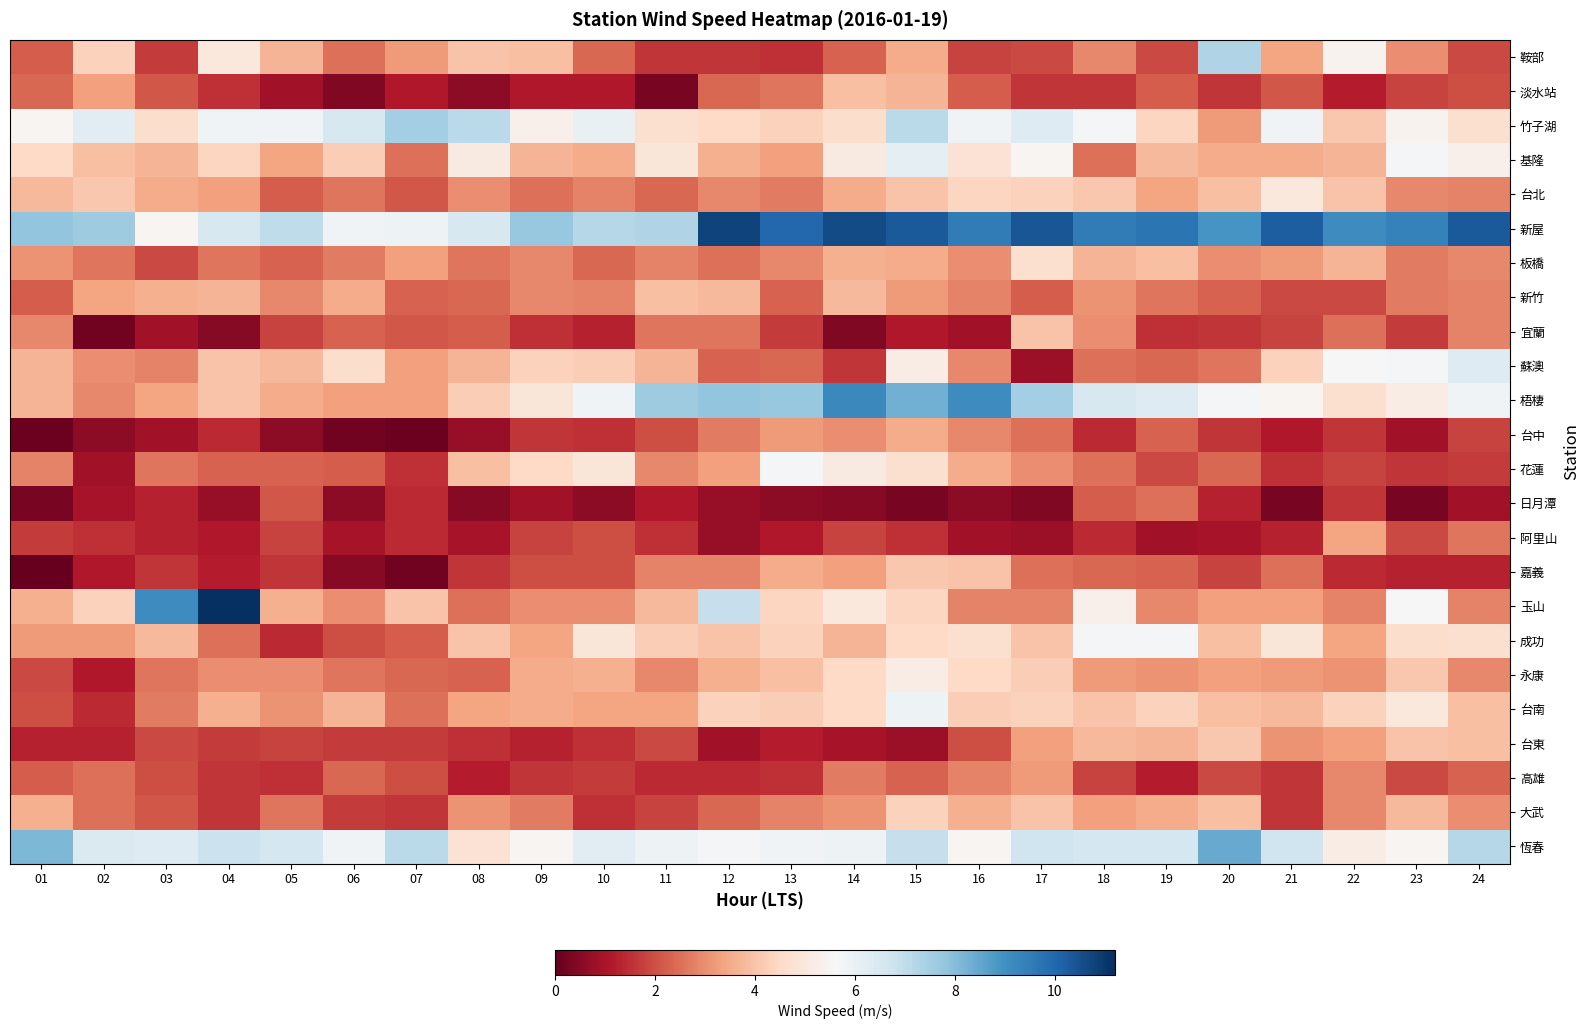

Which has a higher value, 19 or 03?

19